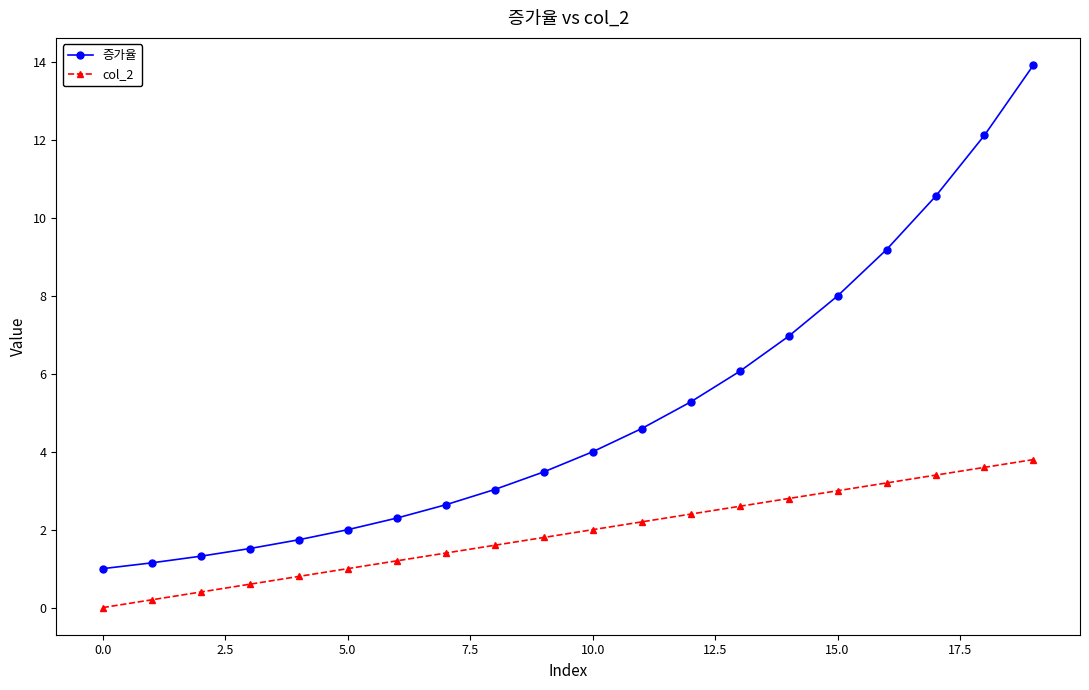

What is the highest value of the 증가율 series?

13.9